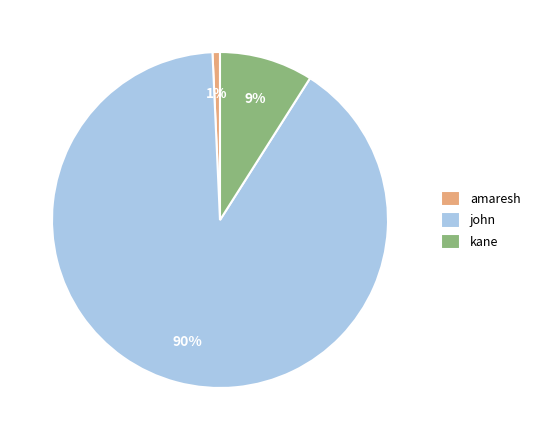

Is there any slice that represents more than half of the pie?

Yes